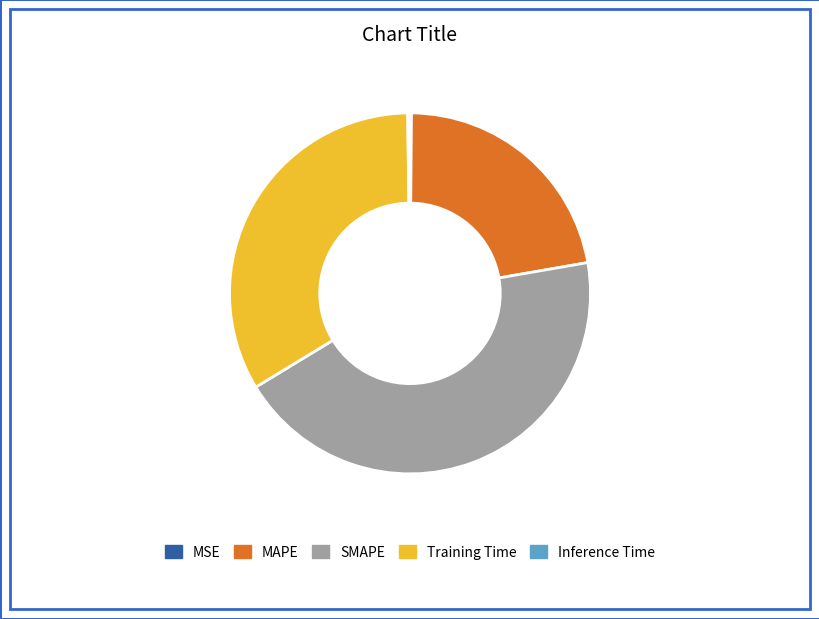

Approximately how many times larger is the value at Training Time compared to SMAPE?

0.8